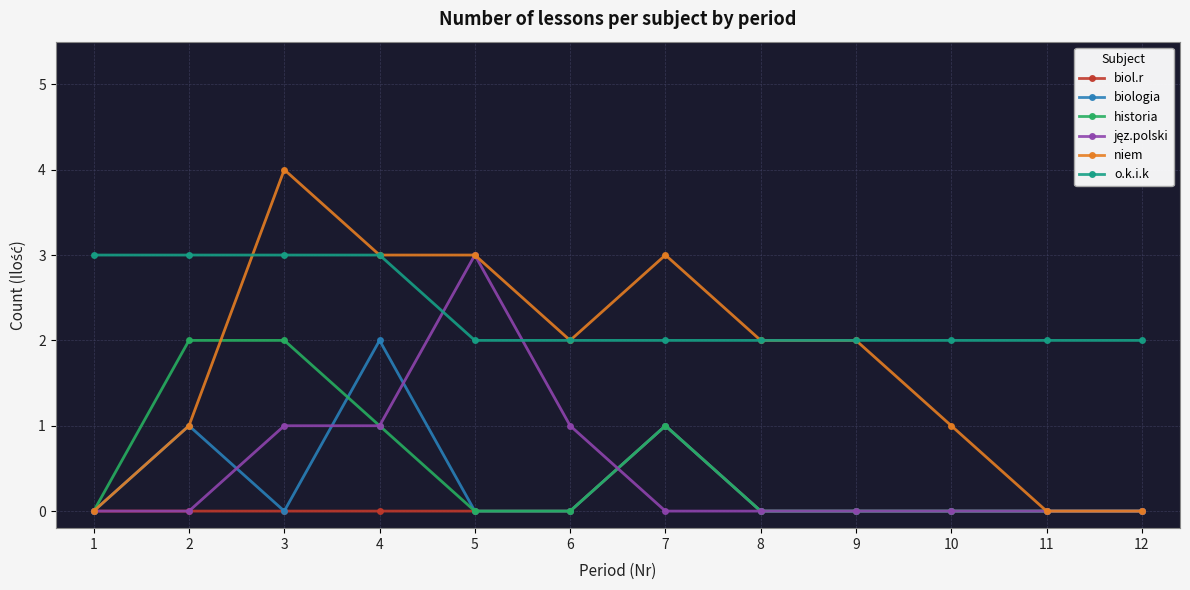

True or false: o.k.i.k and biol.r intersect in this chart.

False